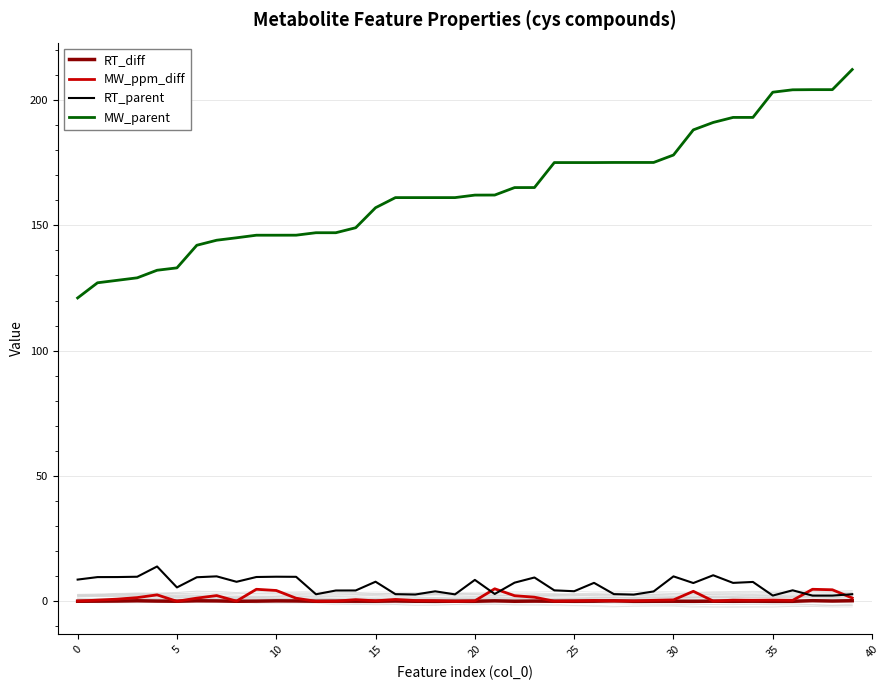

True or false: RT_parent has a value of 8.7 at 0.

True